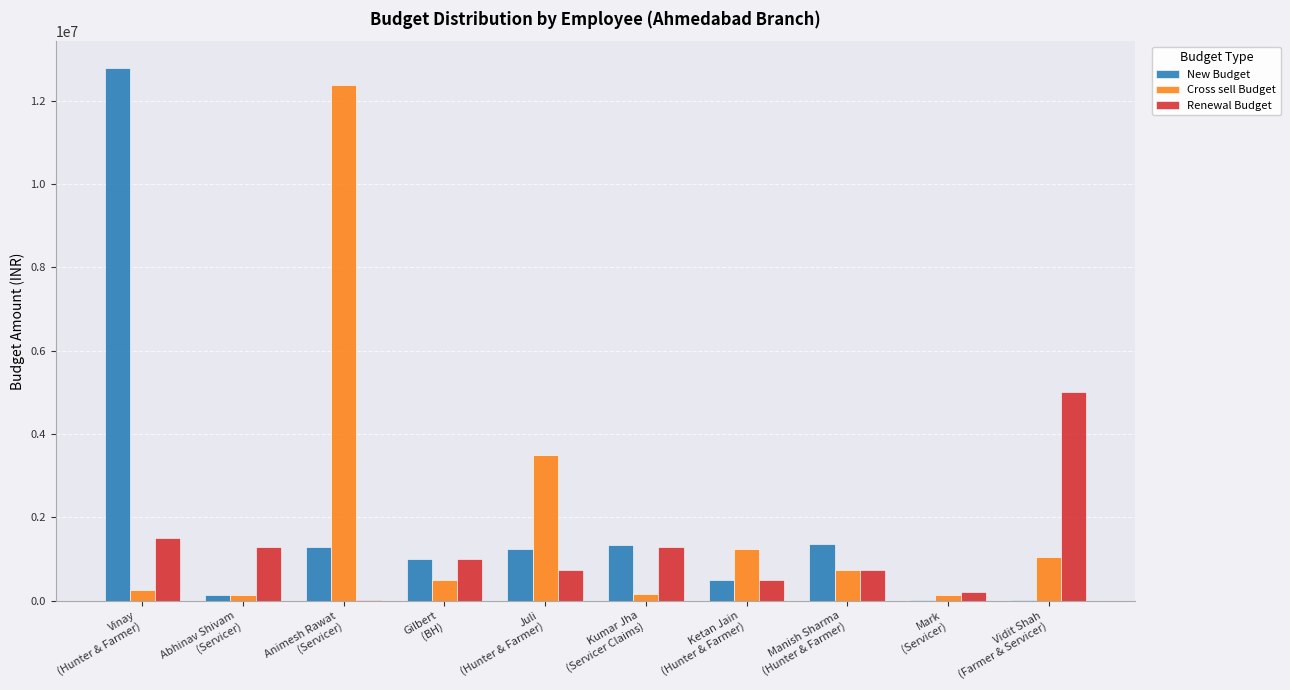

What is the maximum value for Renewal Budget?

5010000